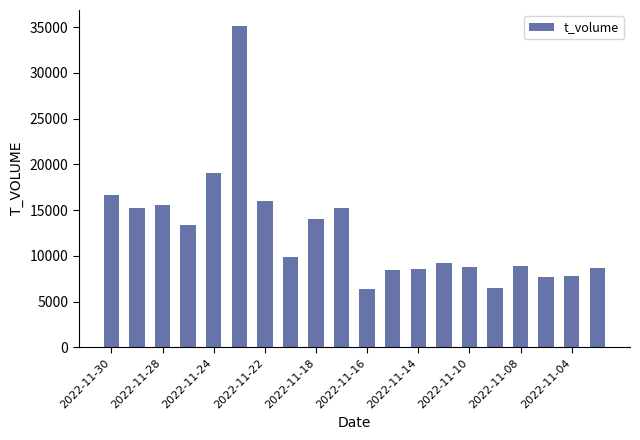

What is the maximum value shown in the chart?

35130